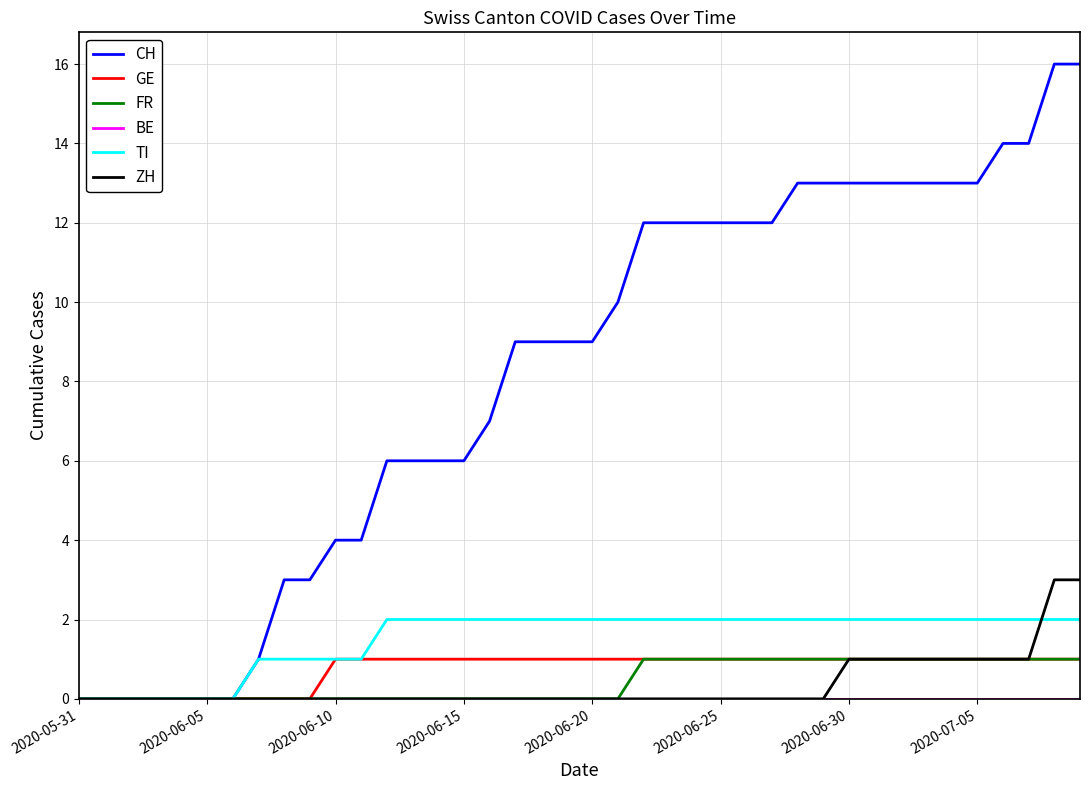

What is the maximum value shown in the chart?

16